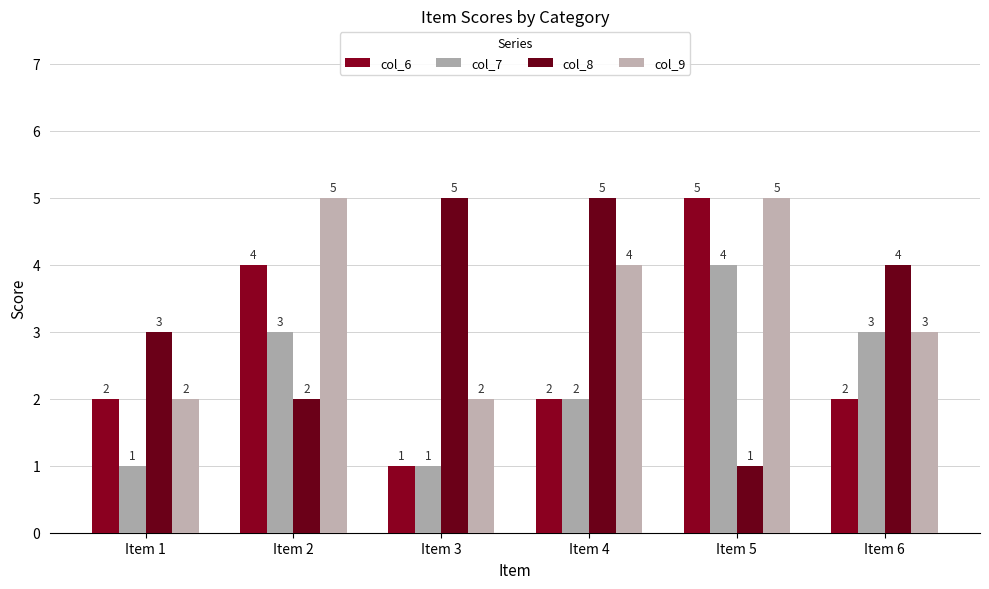

What is the difference between the maximum and minimum values in the col_8 series?

4